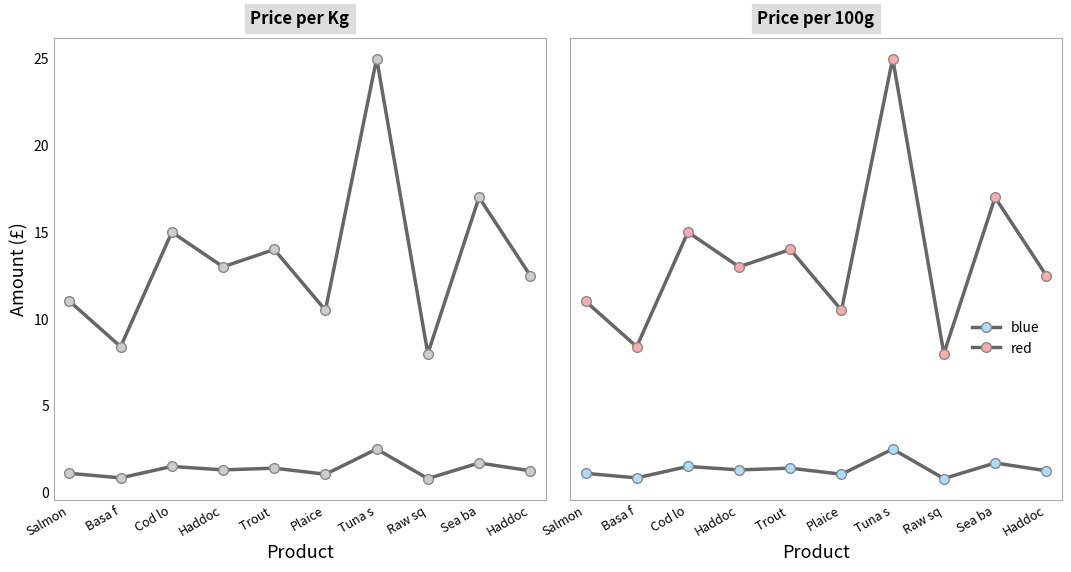

Rank the categories by blue value from lowest to highest.

Raw sq, Basa f, Plaice, Salmon, Haddoc, Haddoc, Trout , Cod lo, Sea ba, Tuna s